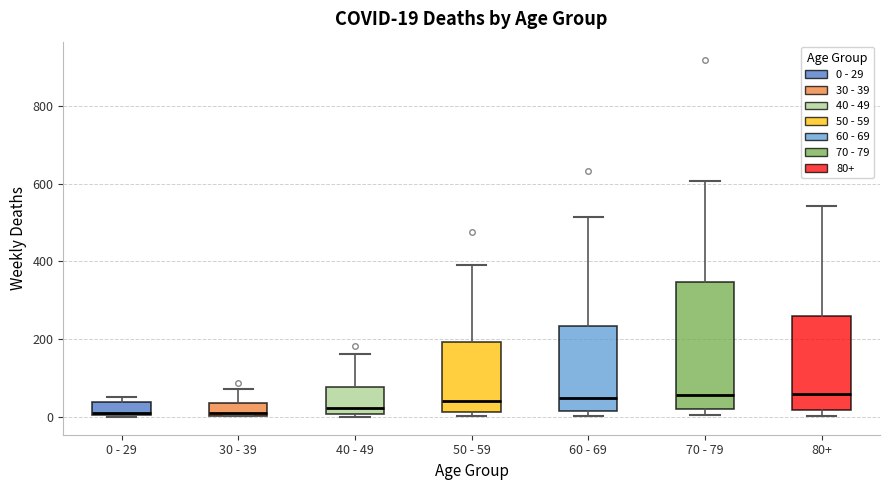

Comparing the boxes themselves (not the whiskers), which one is the tallest?

70 - 79